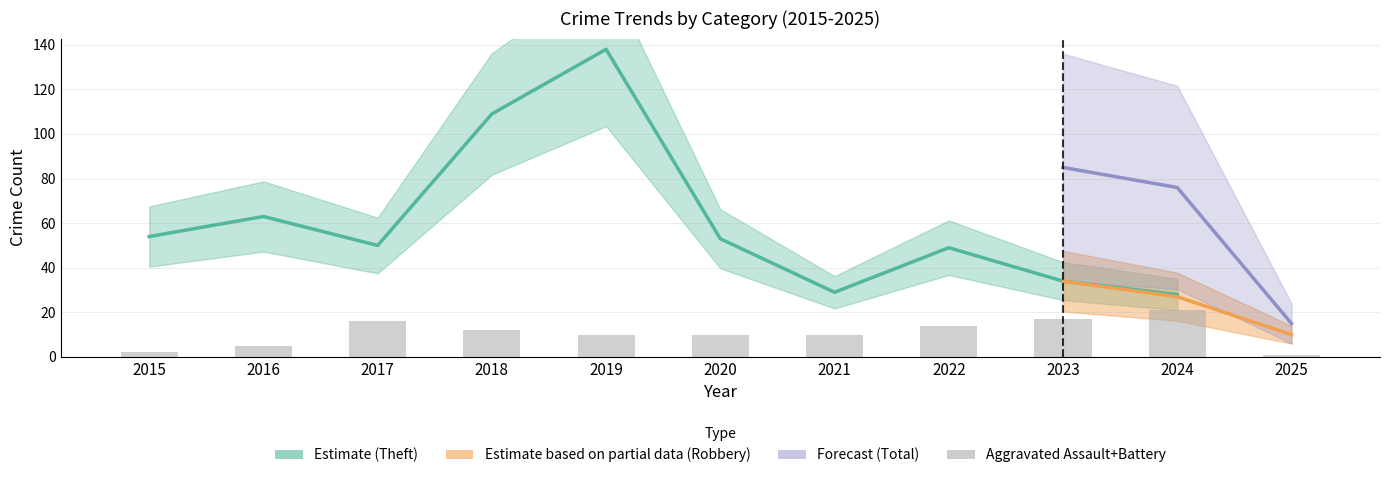

What is the value of the Robbery bar at the 9th from the left?

34